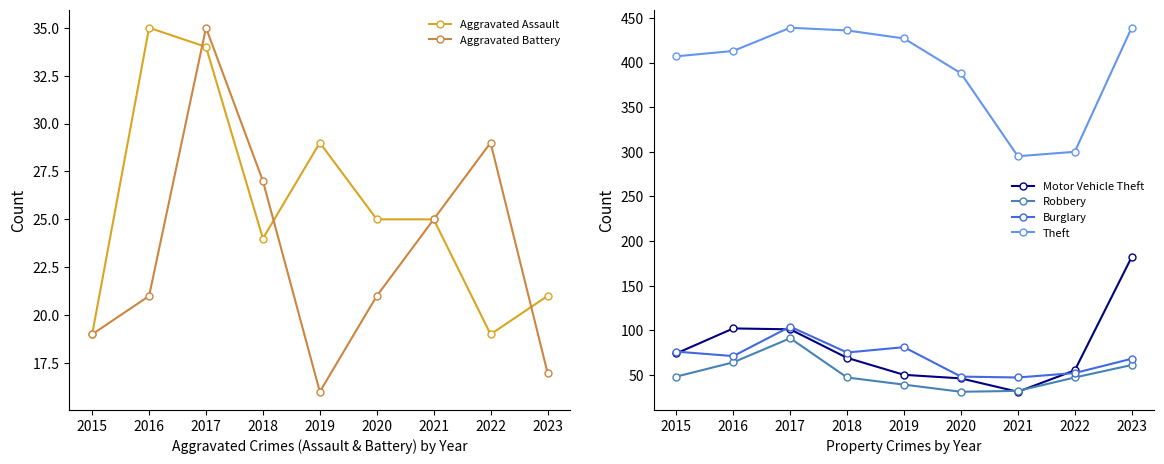

Which series ends up on top after the final intersection of Aggravated Assault and Aggravated Battery?

Aggravated Assault